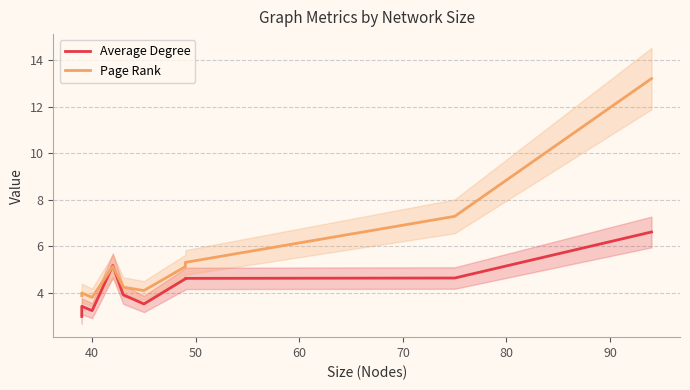

How many data points in Average Degree are less than 4?

5